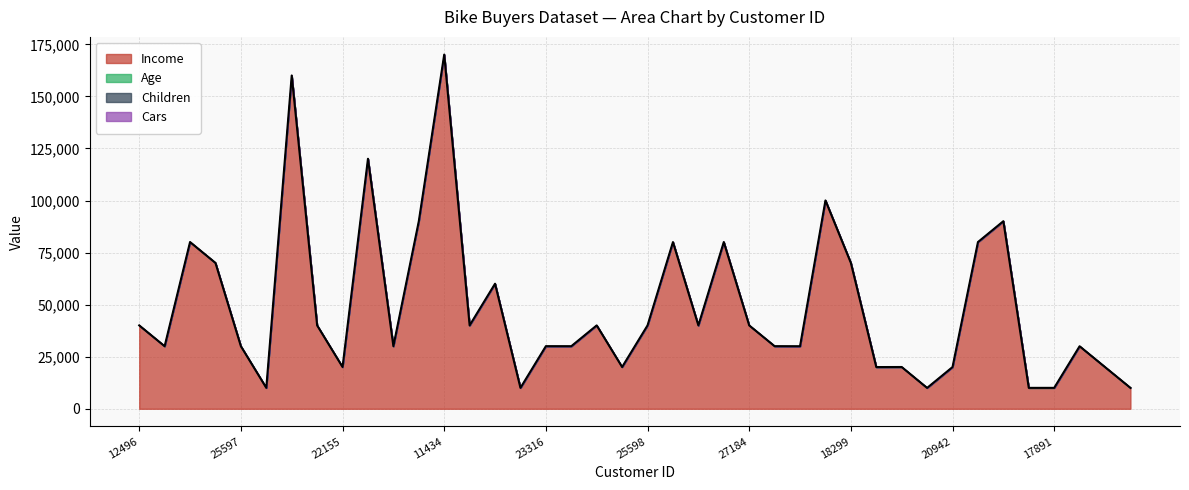

Where is the first local minimum for Cars?

19364